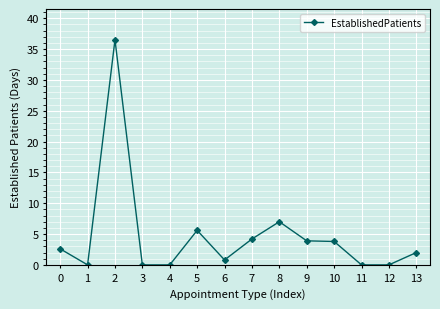

True or false: the data shows 2.3 at 9.

False